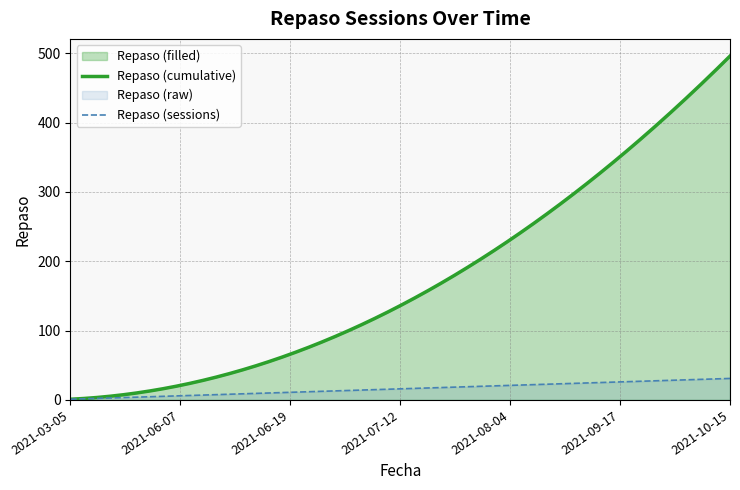

The value at 2021-06-16 is 16. True or false?

False